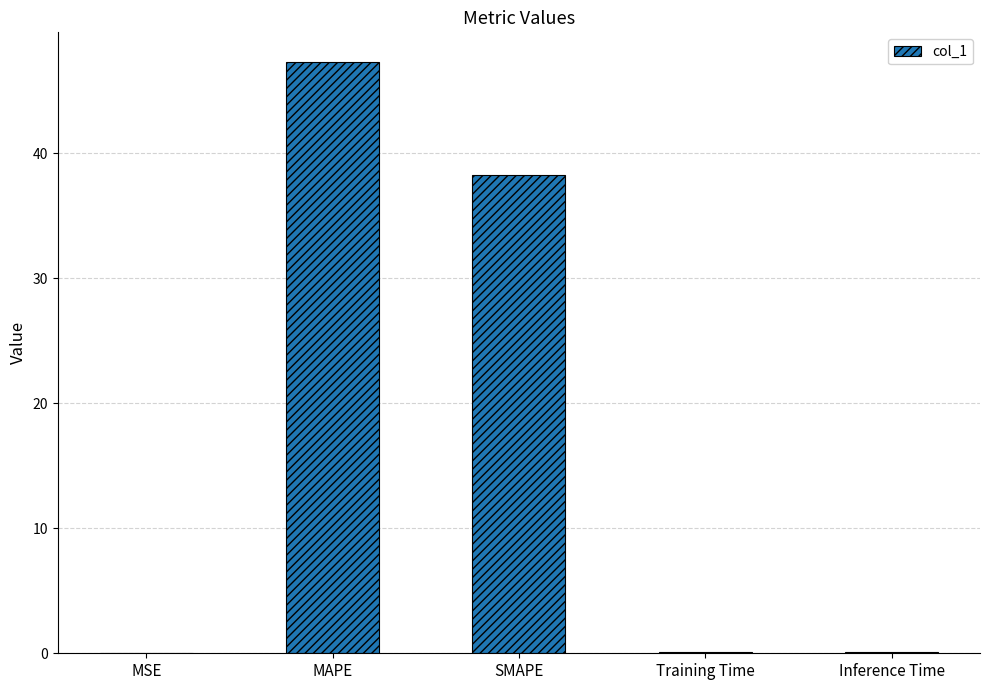

Where is the data nearest to the value 23?

SMAPE